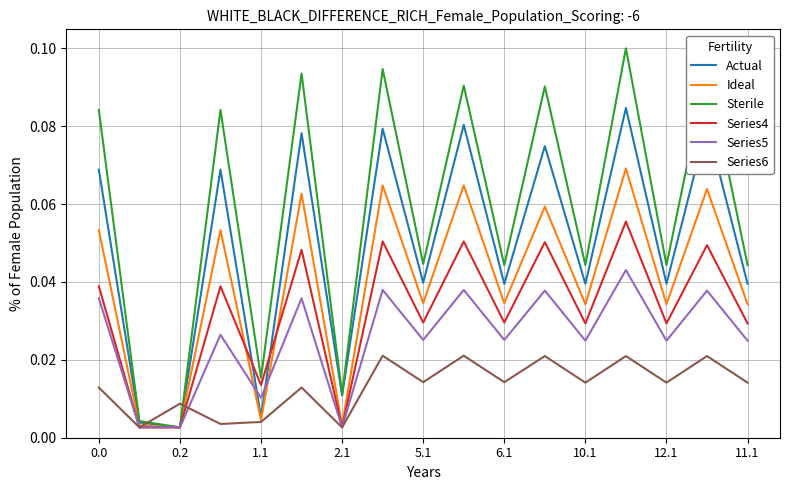

How many interior local peaks does the Series6 series have?

7